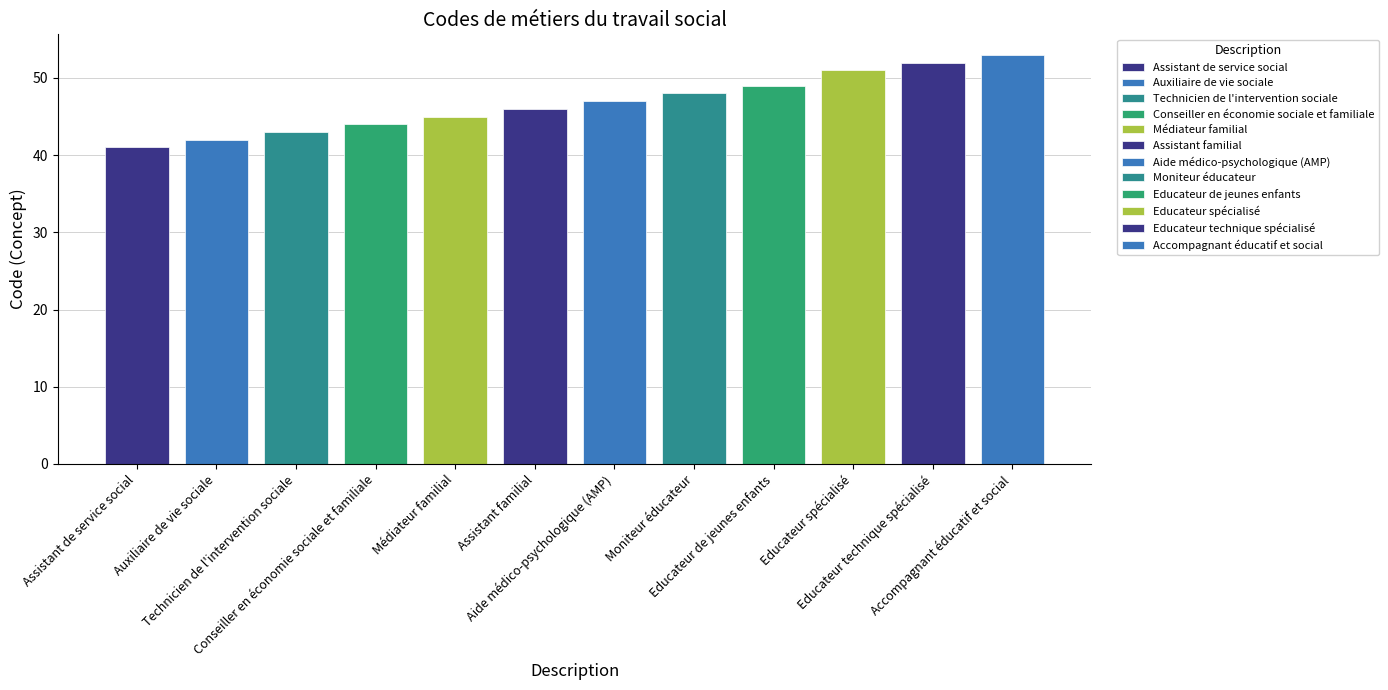

What is the sum of the values at Technicien de l'intervention sociale and Moniteur éducateur?

91